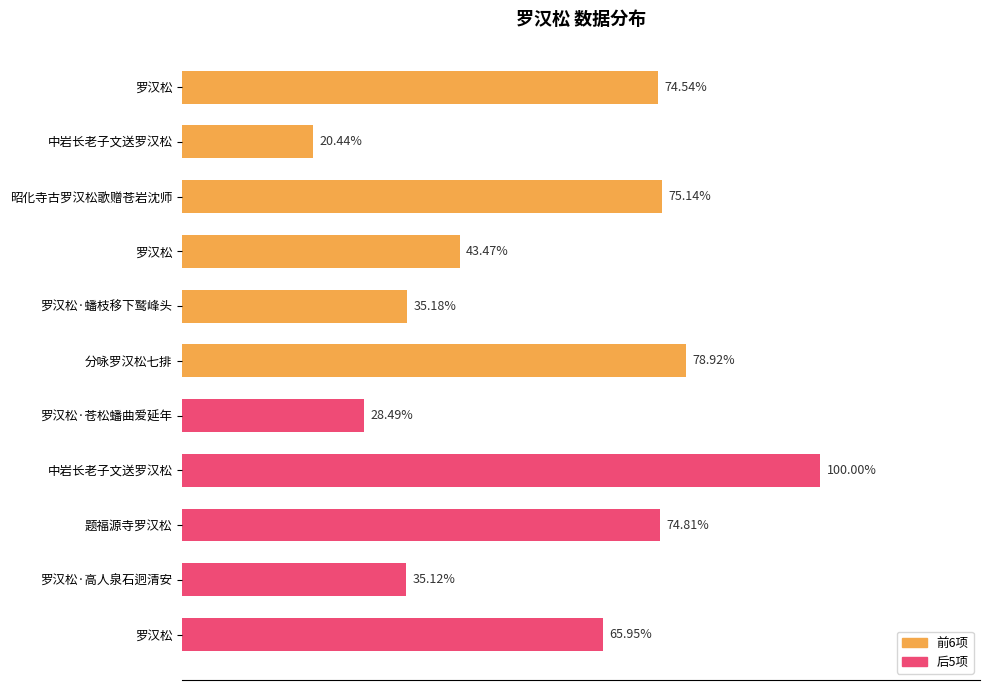

Does the chart contain any negative values?

No